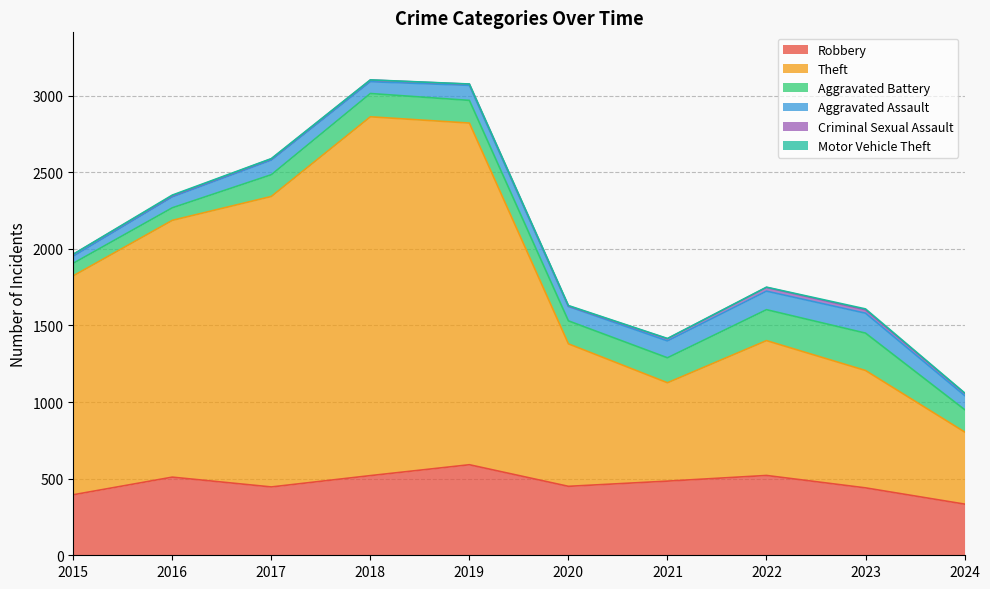

True or false: Motor Vehicle Theft and Aggravated Assault cross at least once.

False